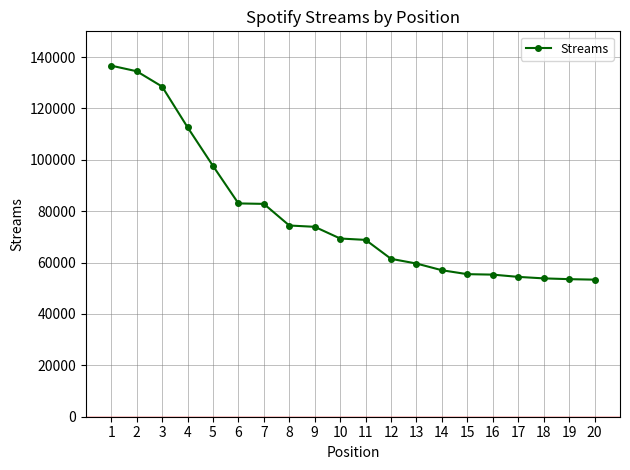

How many distinct data groups are displayed?

1